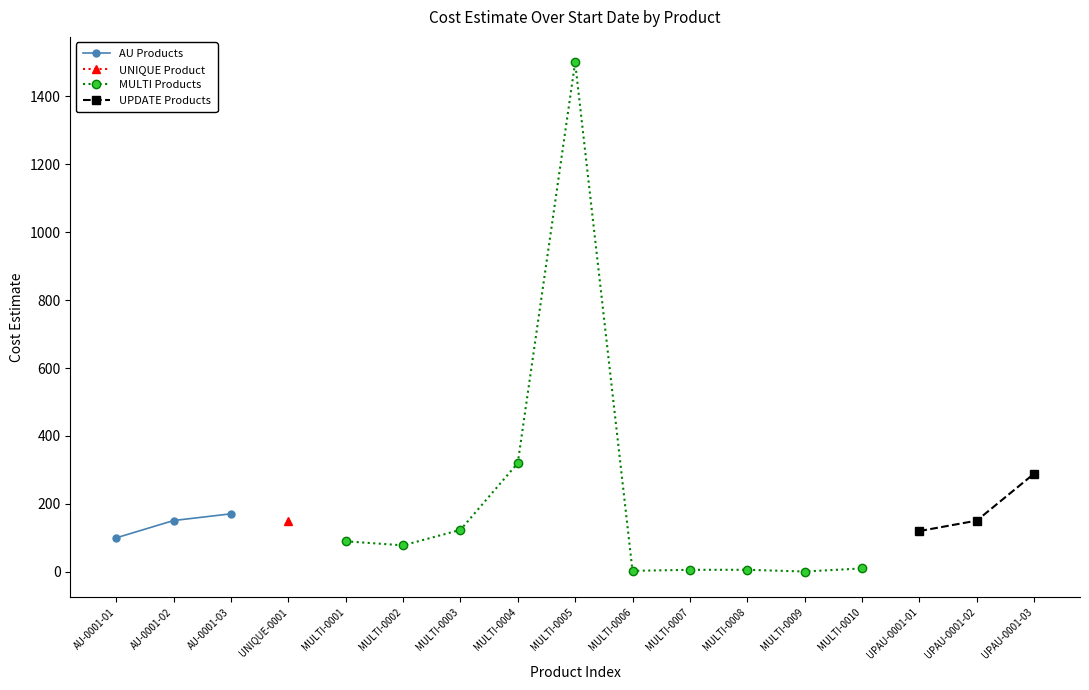

What is the difference between the maximum and minimum values?

1499.1